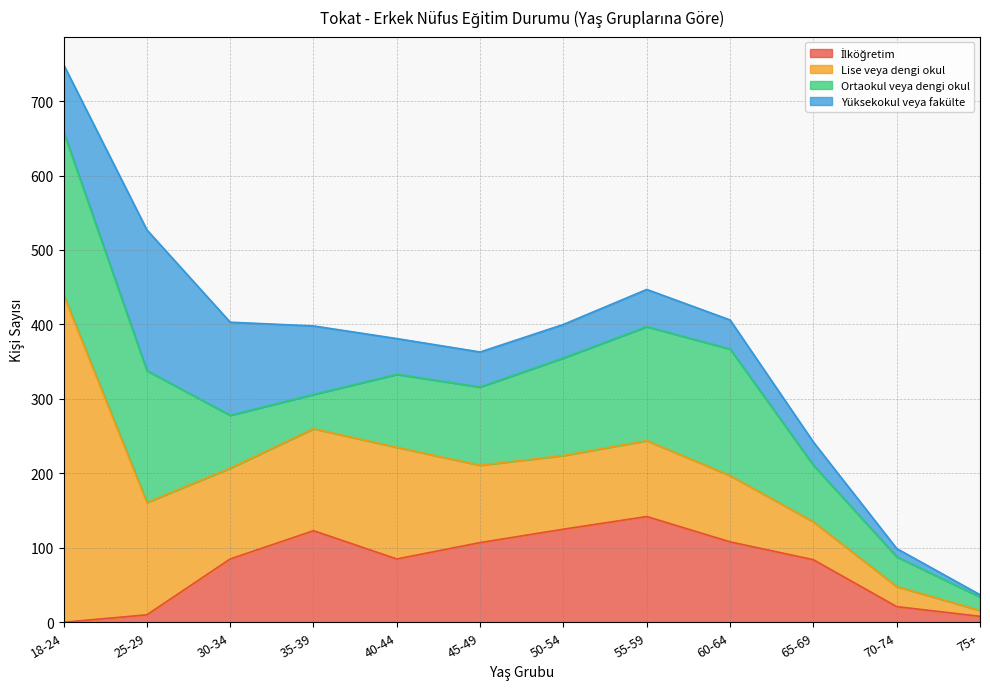

What is the difference between the Ortaokul veya dengi okul values at 50-54 and 75+?

113